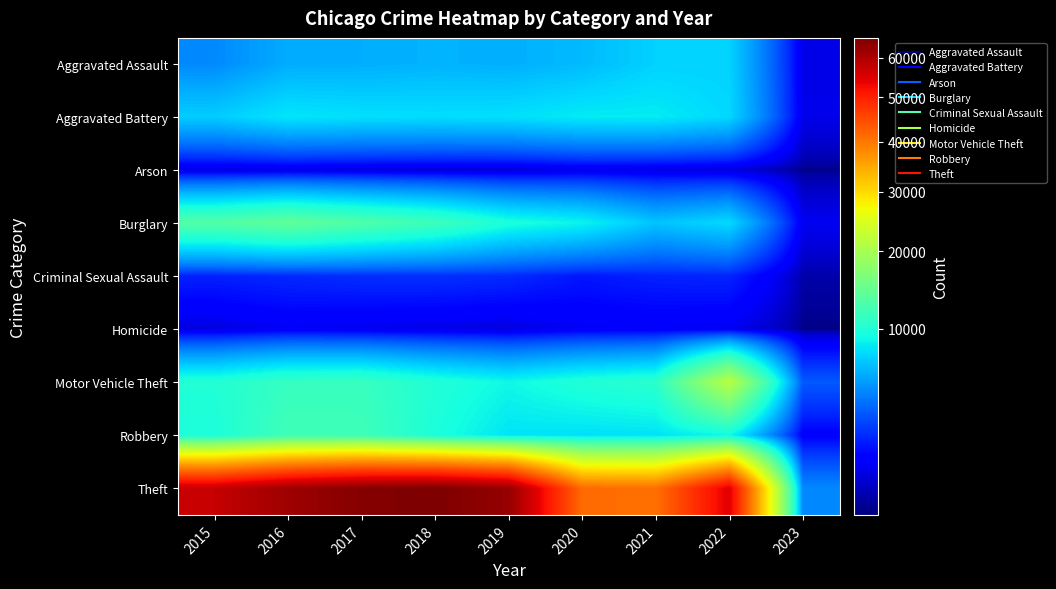

What is the total value across all series at 2018?

113366